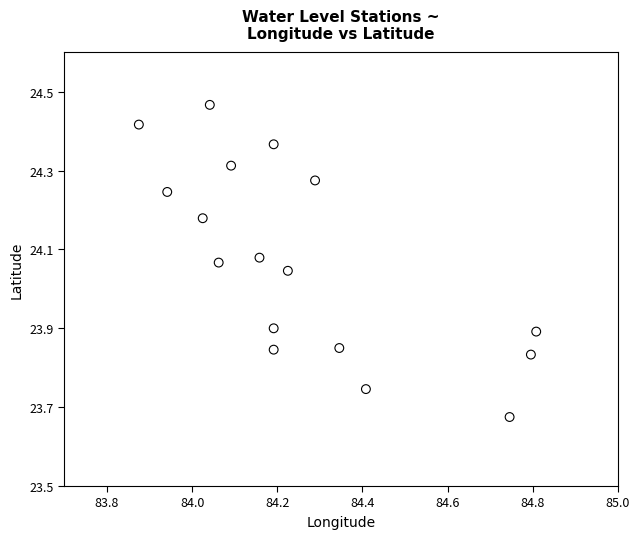

What is the range of Y values (max minus min)?

0.8